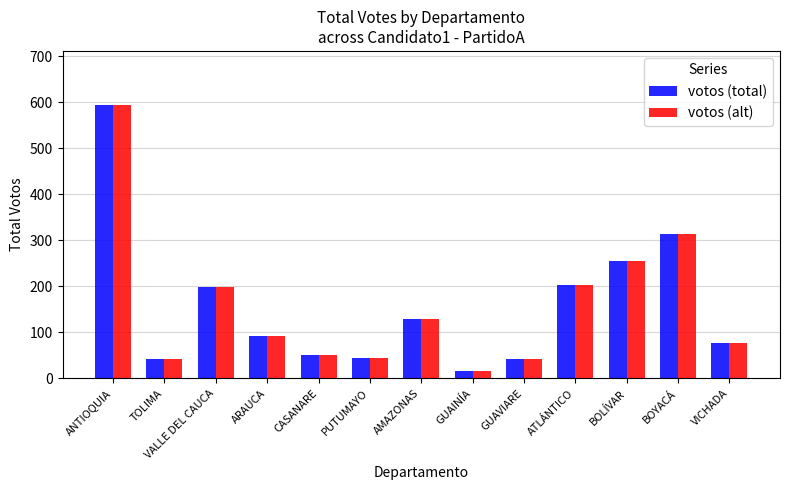

The value of votos (total) at GUAINÍA is 17. True or false?

True